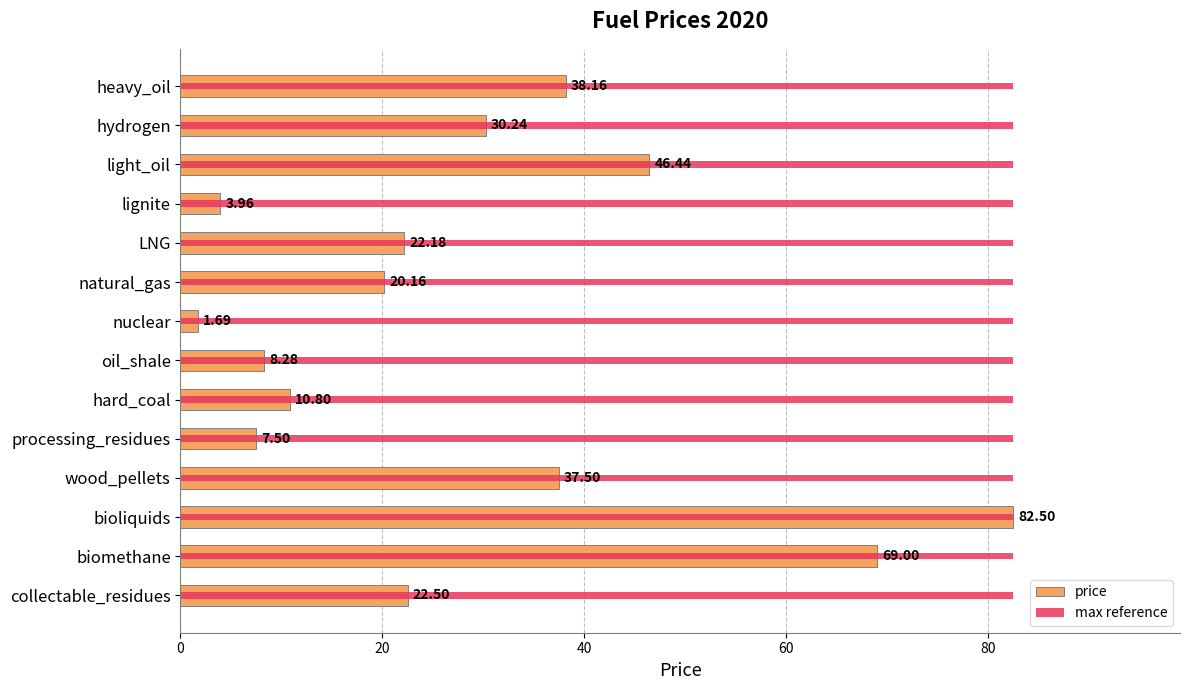

Count the number of categories in the chart.

14